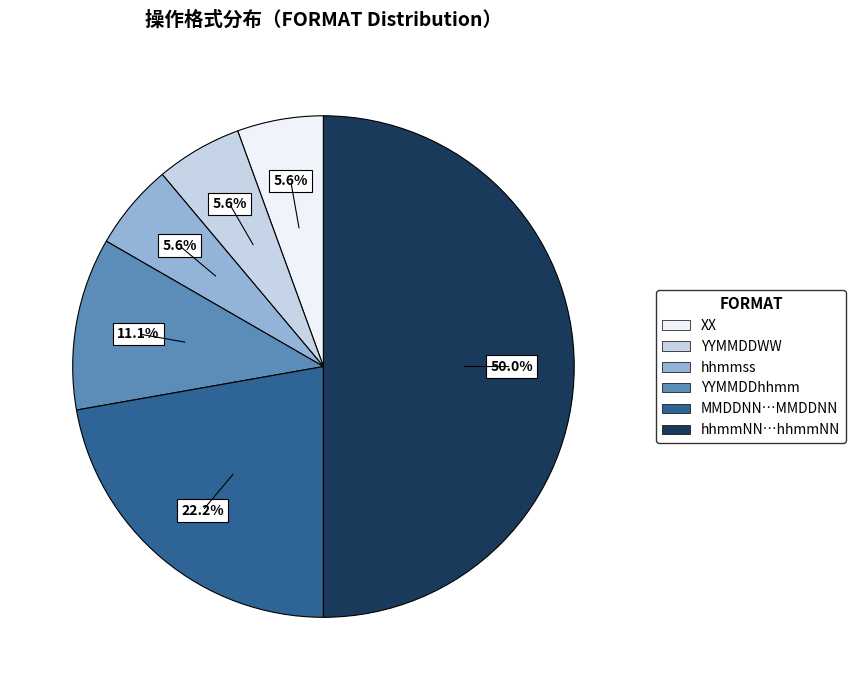

How many slices are in this pie chart?

6